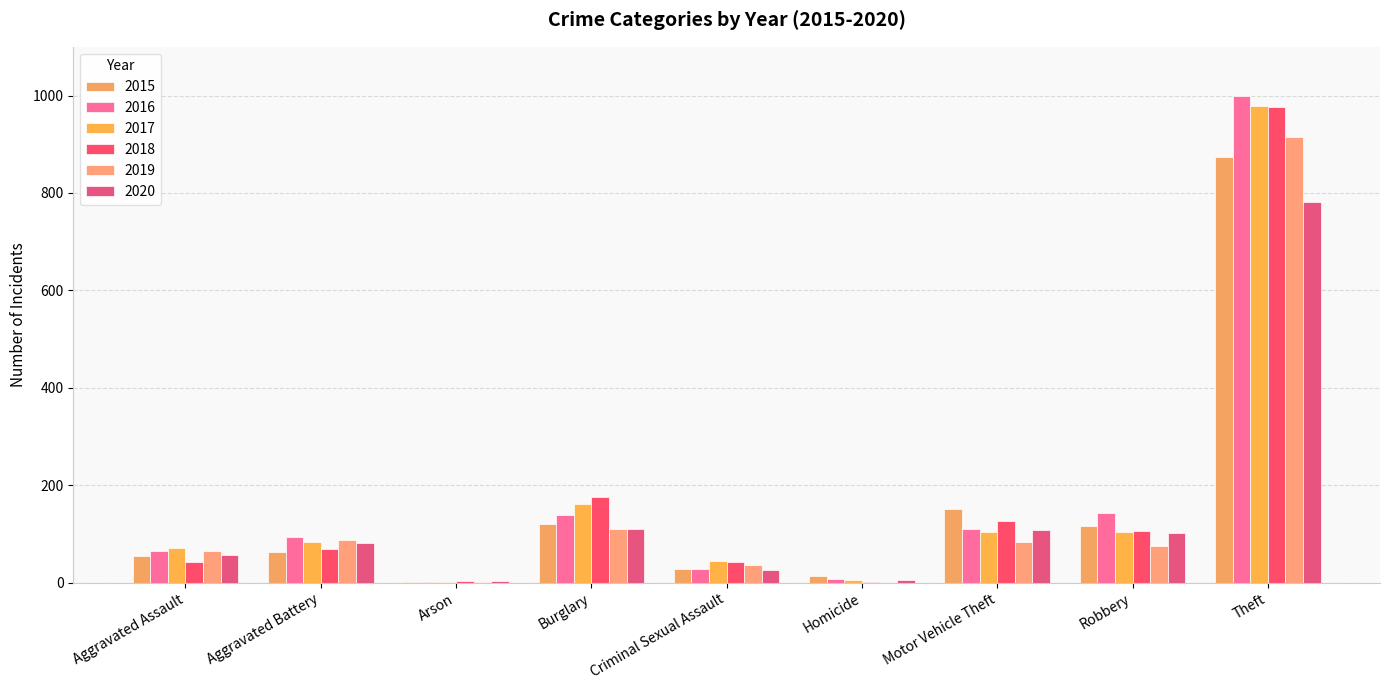

The 2020 series shows 782 at Theft. True or false?

True